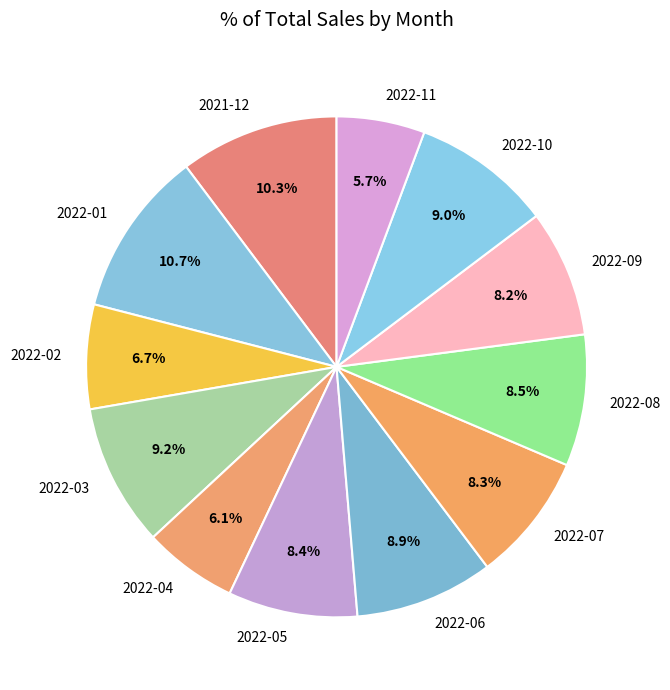

Does 2022-11 account for over 50% of the chart?

No